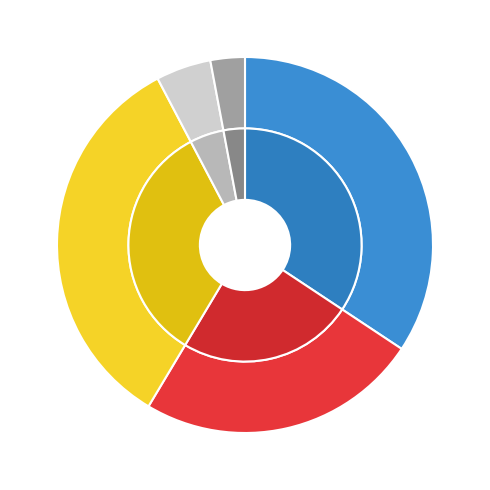

How many segments does this pie chart have?

5